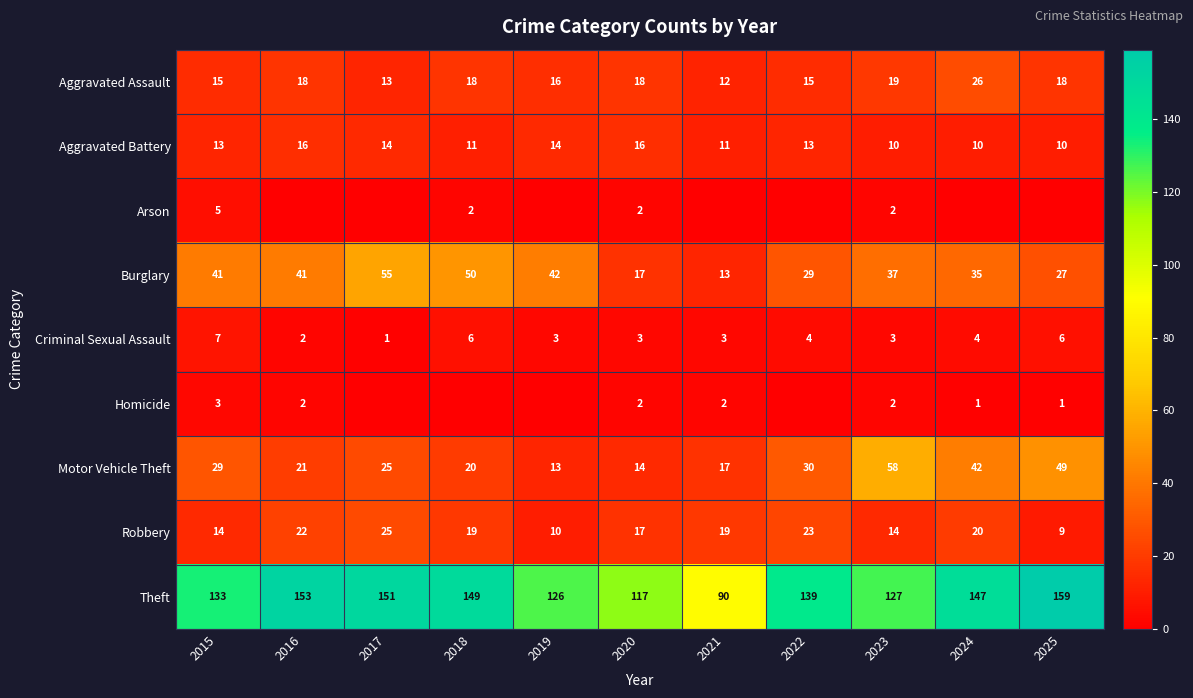

The Burglary series shows 42 at 2019. True or false?

True